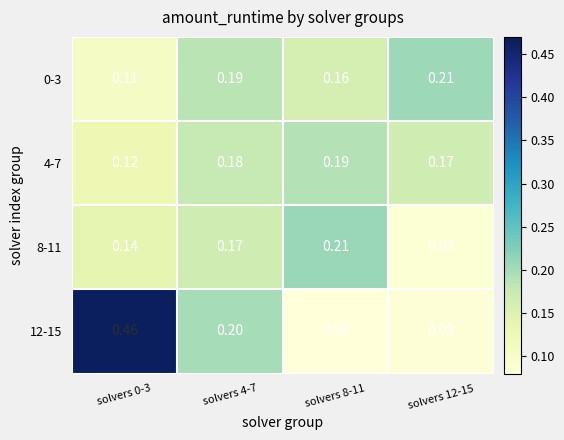

At which category is the sum across all series the highest?

solvers 0-3